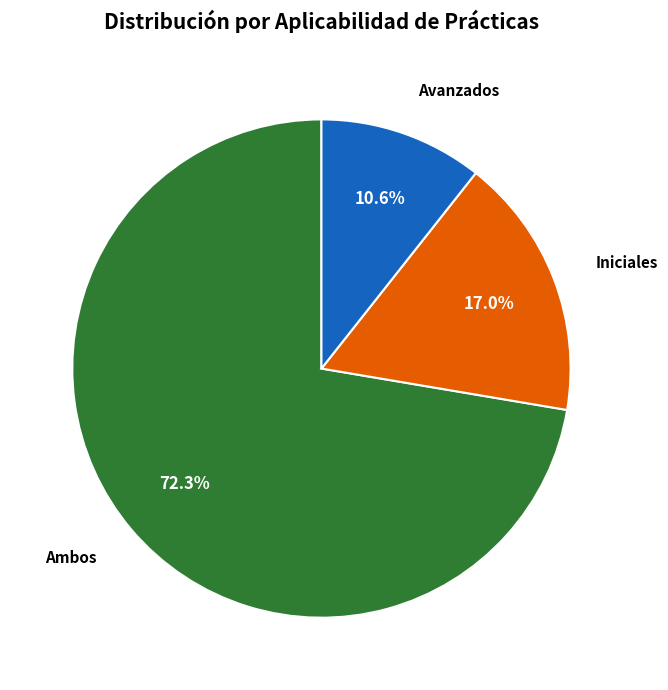

Does any single category account for the majority?

Yes